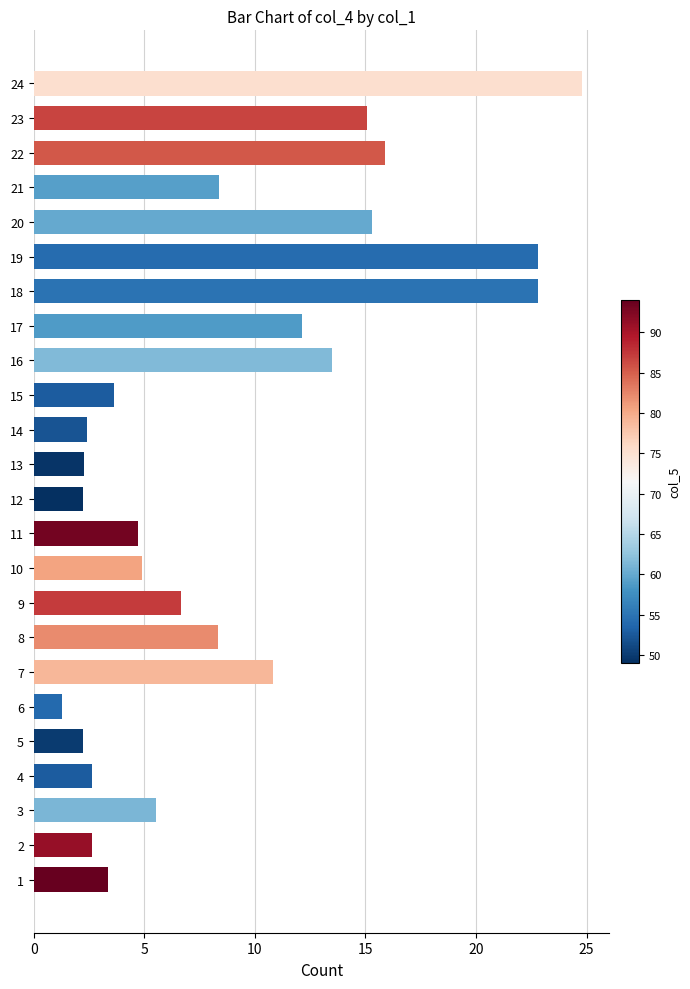

The value at 16 is 13.5. True or false?

True